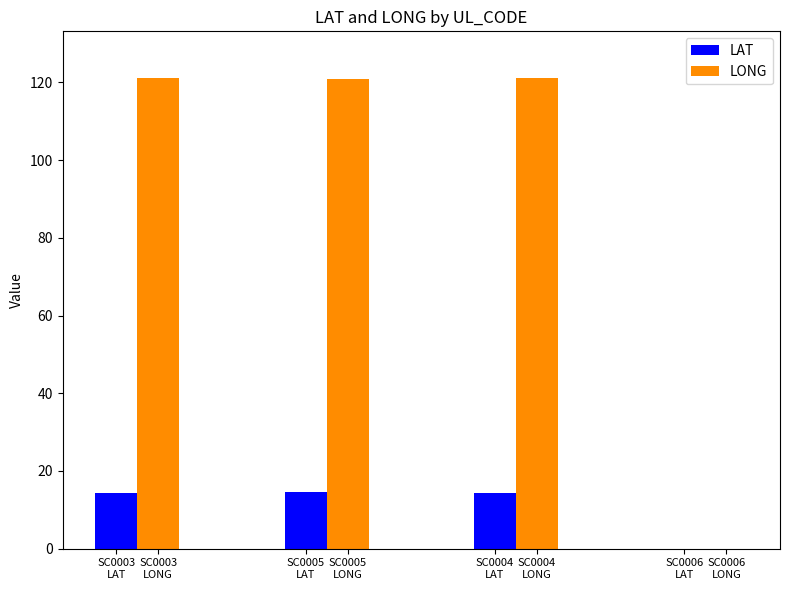

What are all the series names shown in the legend?

LAT, LONG